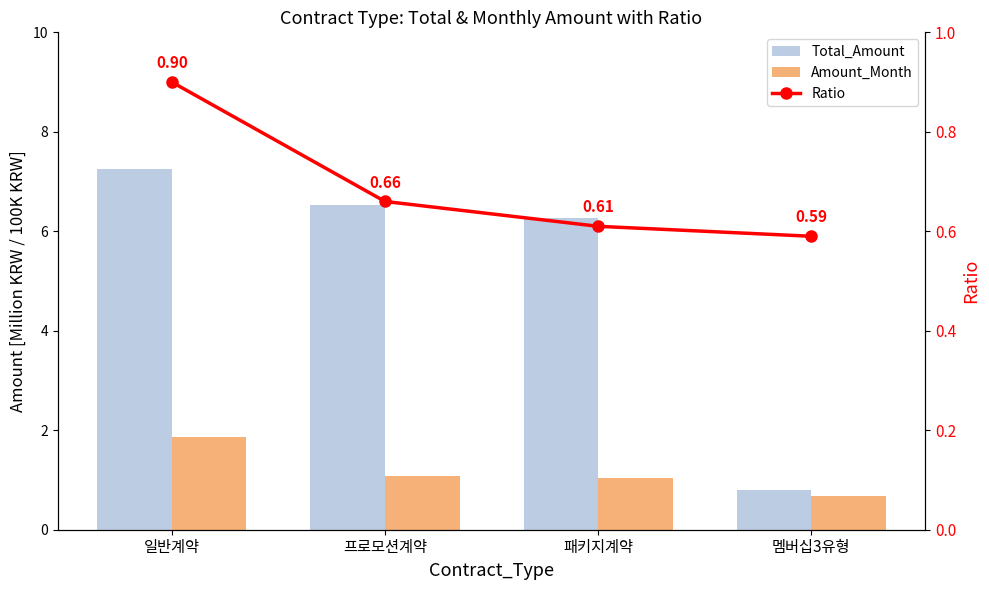

Does the chart contain stacked bars?

No